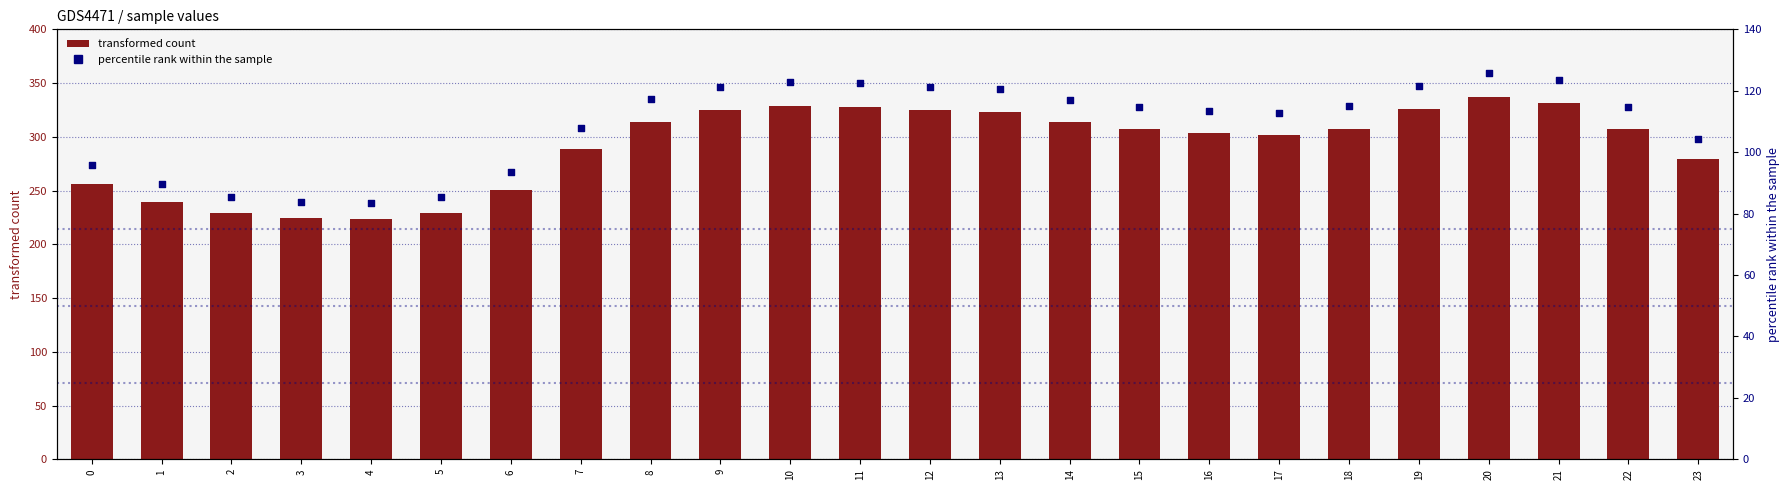

Which series has the widest spread of Y values?

transformed count